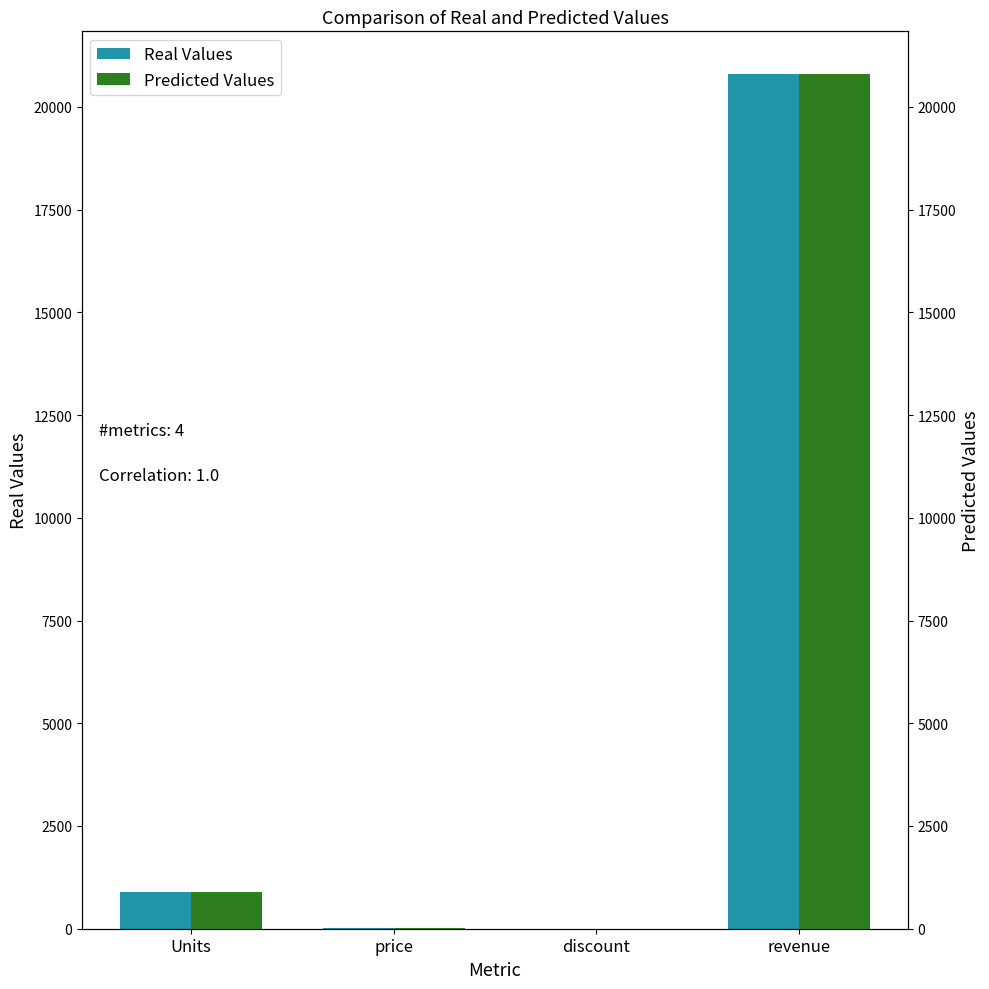

Where is Predicted Values nearest to the value 10400?

Units